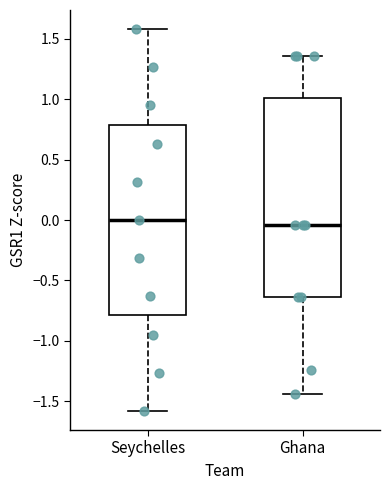

Reading left to right, transcribe this box plot: for each box, give where its median line is, the range the box spans, and where its two whiskers end, as read against the y-axis. The values are not printed on the chart, so give them approximately, as read against the axis.

Seychelles: median 0.00, box -0.80 to 0.80, whiskers -1.60 to 1.60
Ghana: median -0.05, box -0.65 to 1.00, whiskers -1.45 to 1.35